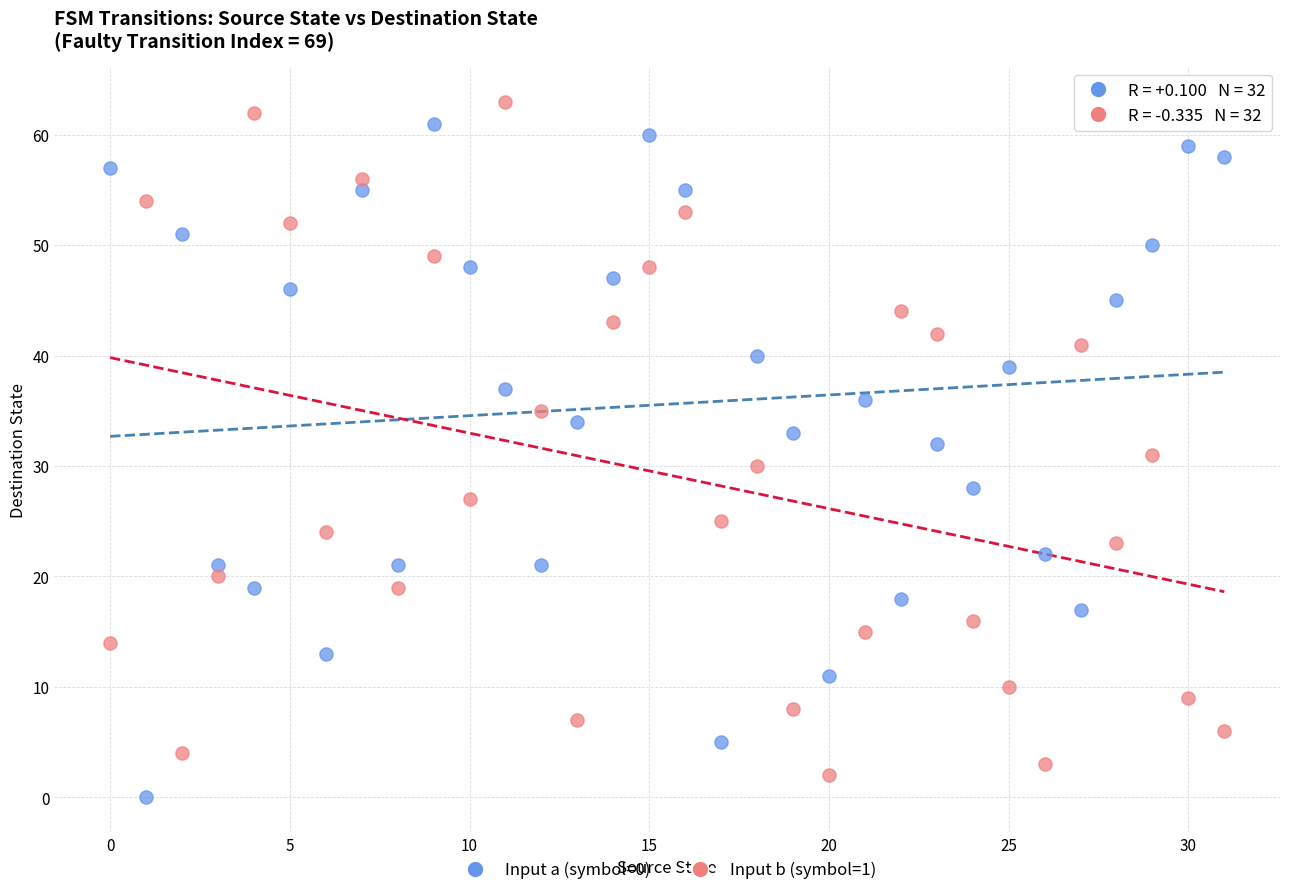

What are all the series names shown in the legend?

Input a (symbol=0), Input b (symbol=1)